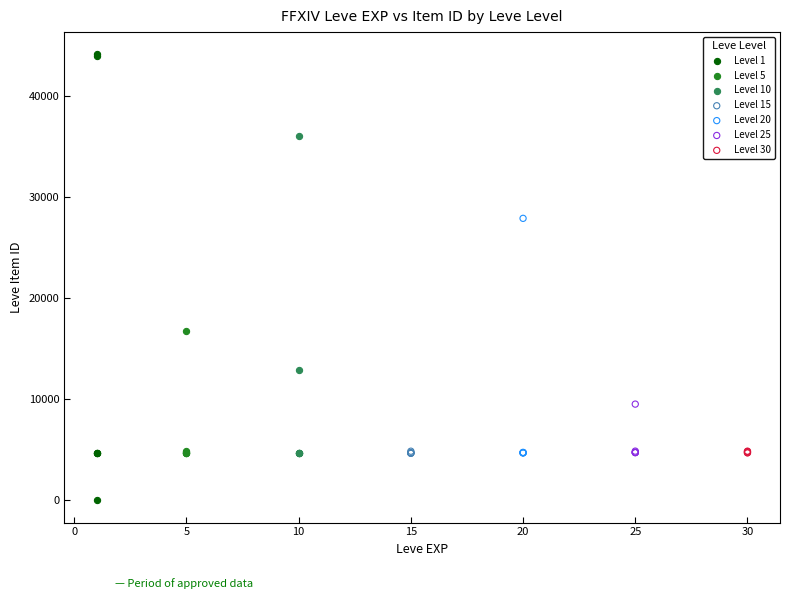

Which series has the largest Y range (max minus min)?

Level 1